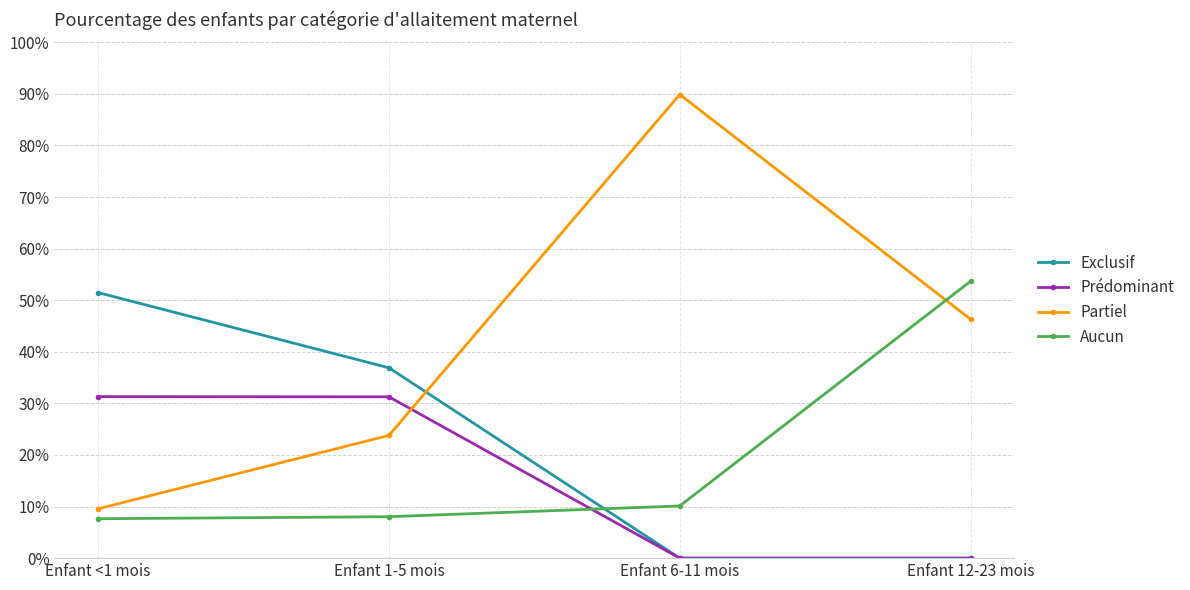

Reading left to right, what are all the values shown in this chart?

Exclusif: Enfant <1 mois=0.5	Enfant 1-5 mois=0.4	Enfant 6-11 mois=0.0	Enfant 12-23 mois=0.0
Prédominant: Enfant <1 mois=0.3	Enfant 1-5 mois=0.3	Enfant 6-11 mois=0.0	Enfant 12-23 mois=0.0
Partiel: Enfant <1 mois=0.1	Enfant 1-5 mois=0.2	Enfant 6-11 mois=0.9	Enfant 12-23 mois=0.5
Aucun: Enfant <1 mois=0.1	Enfant 1-5 mois=0.1	Enfant 6-11 mois=0.1	Enfant 12-23 mois=0.5